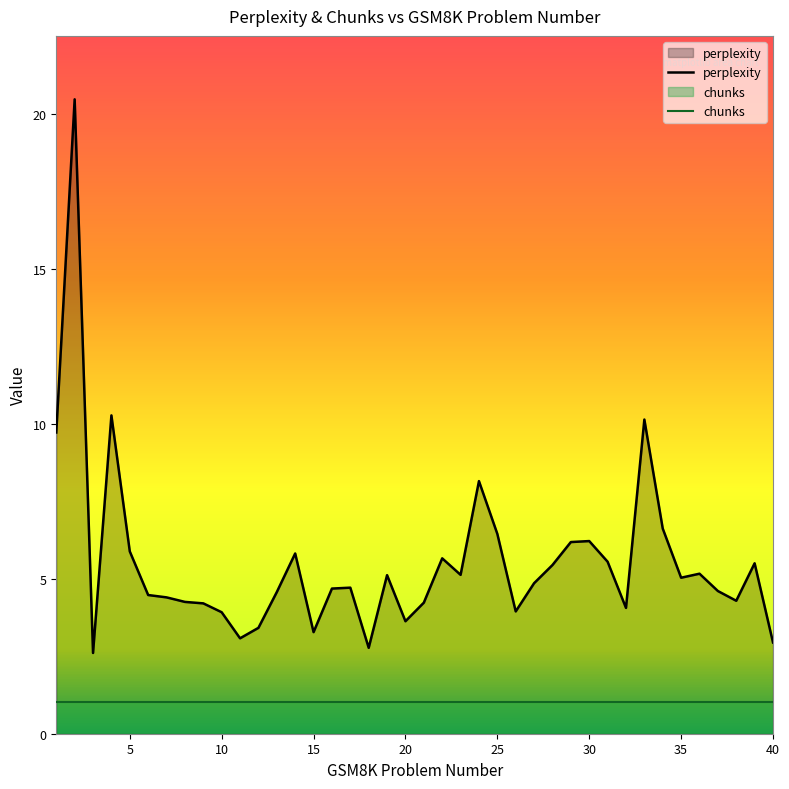

At which category does the data reach its first local peak?

2